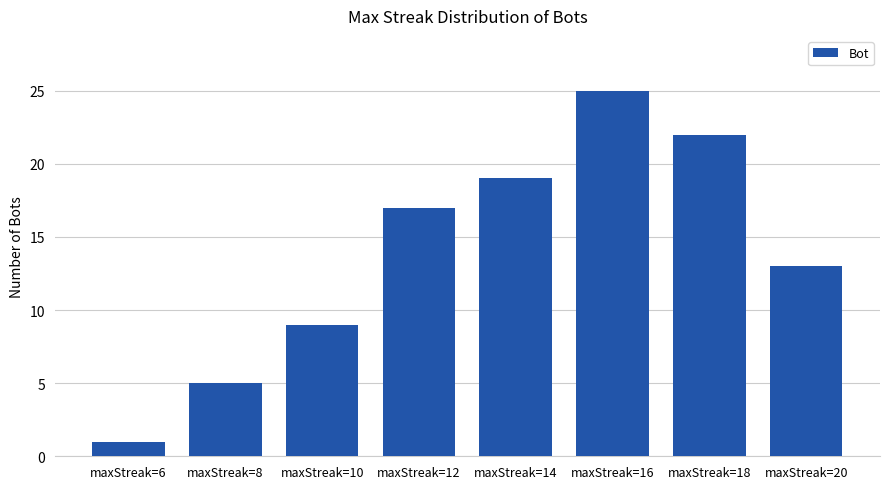

Rank the categories by value from lowest to highest.

maxStreak=6, maxStreak=8, maxStreak=10, maxStreak=20, maxStreak=12, maxStreak=14, maxStreak=18, maxStreak=16